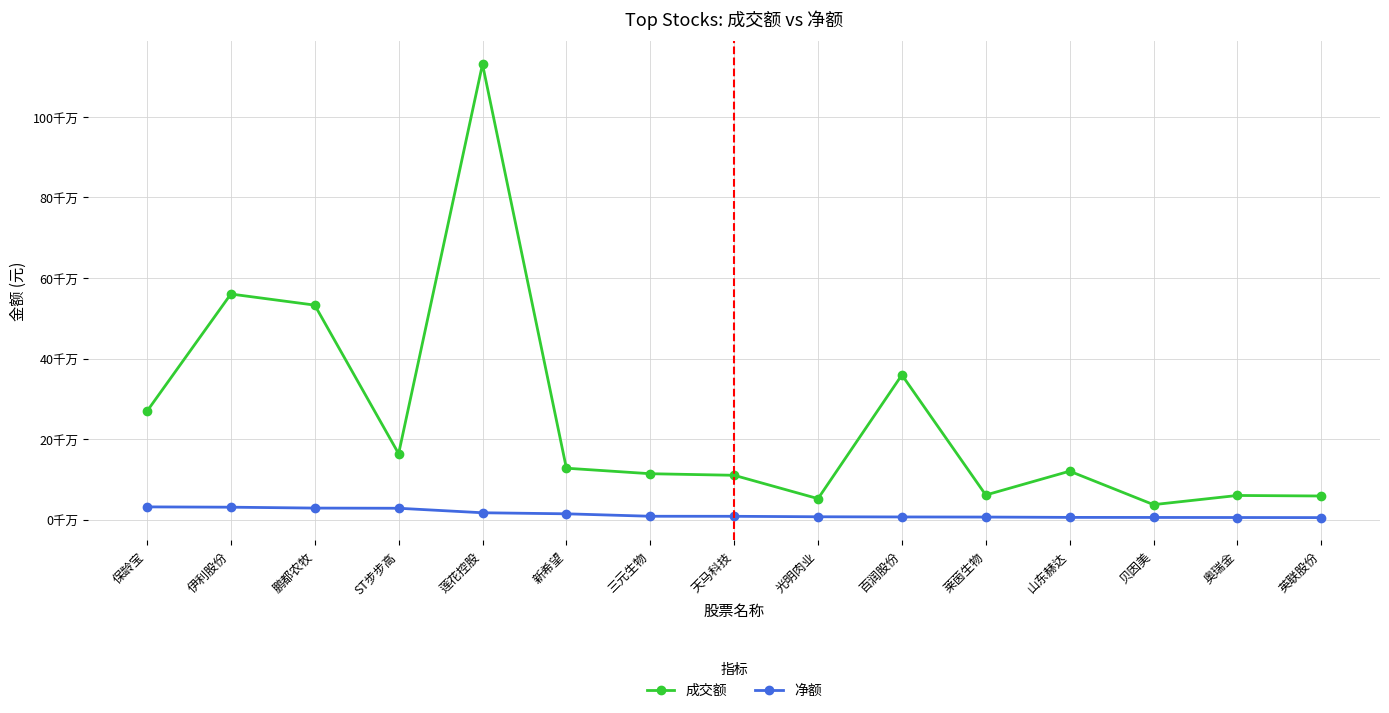

What position from the right is 山东赫达?

4